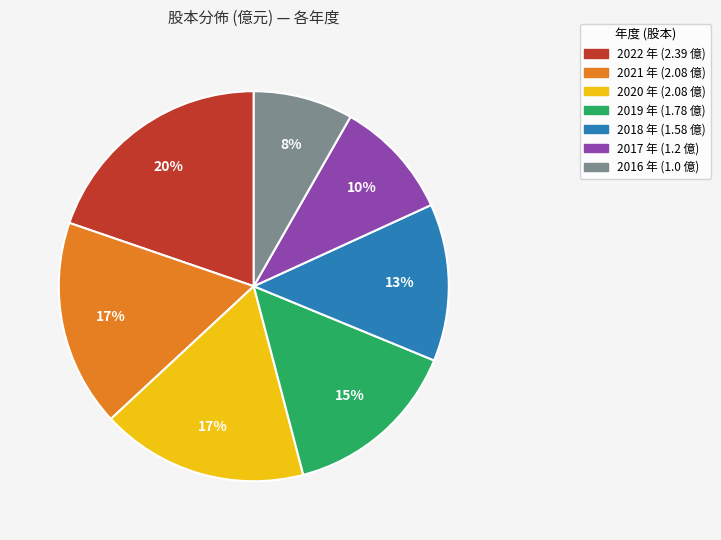

To the nearest percent, what is the combined percentage of 2020 and 2019?

32%